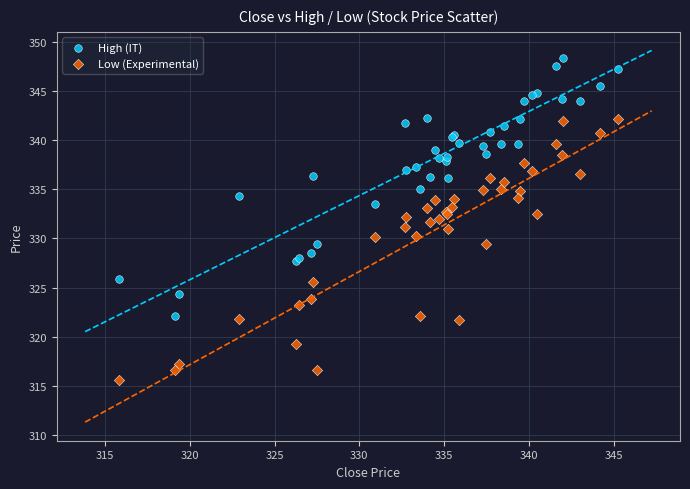

Which series contains the lowest Y value?

Low (Experimental)